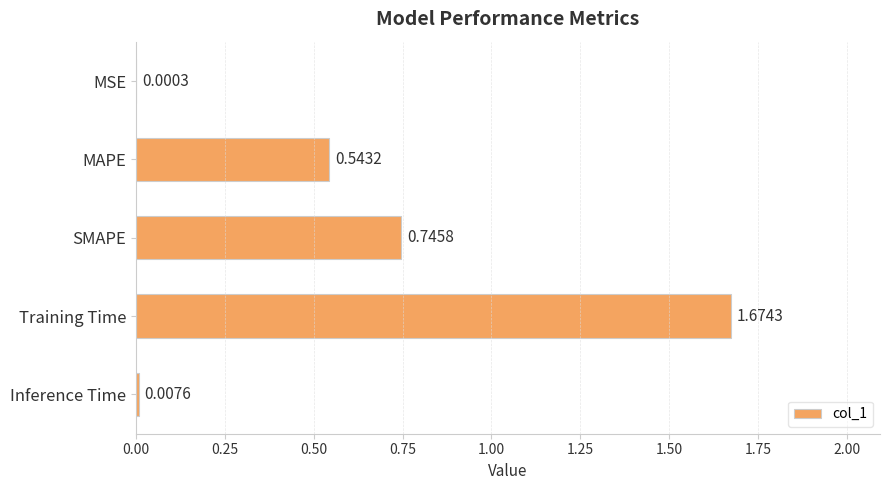

What is the change in value from MSE to SMAPE?

+0.7